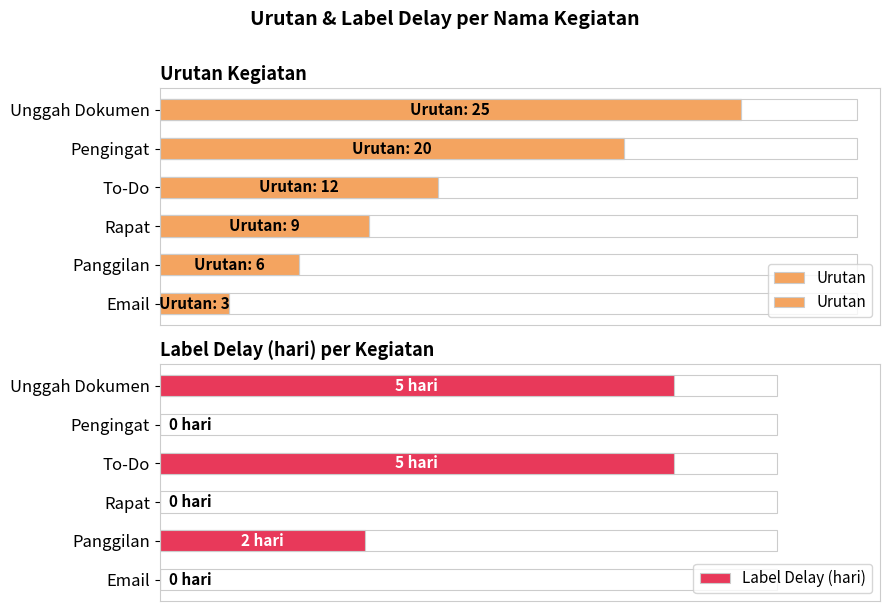

How many bars are there in each group?

2